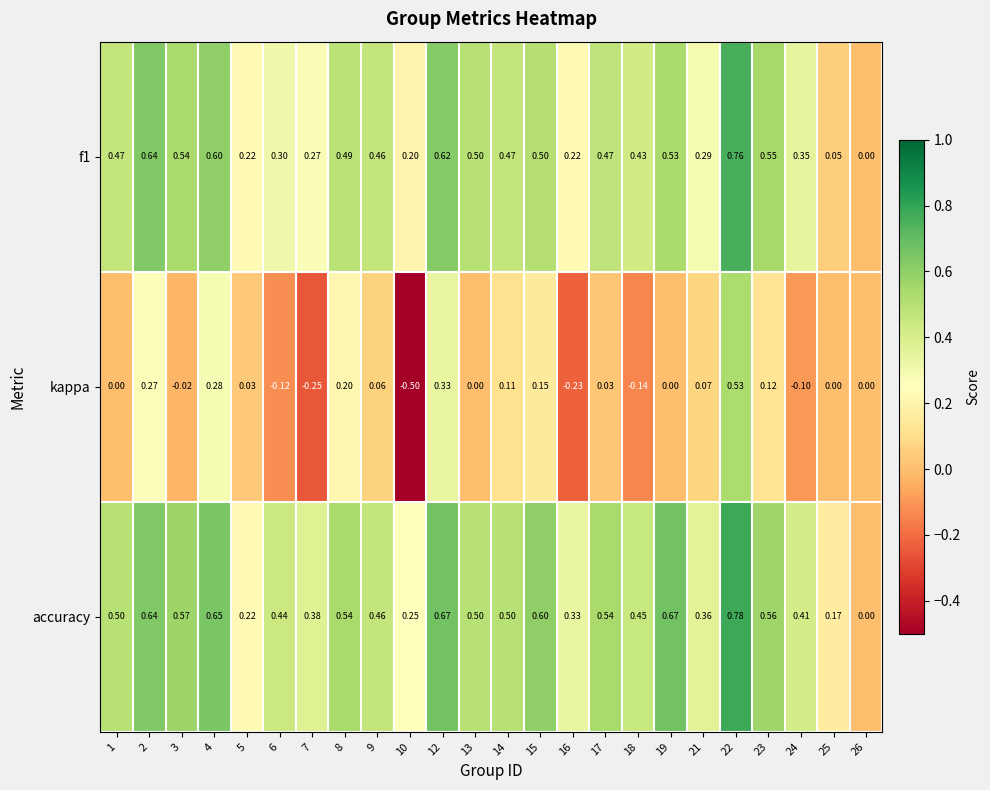

Count the number of data series in this chart.

3